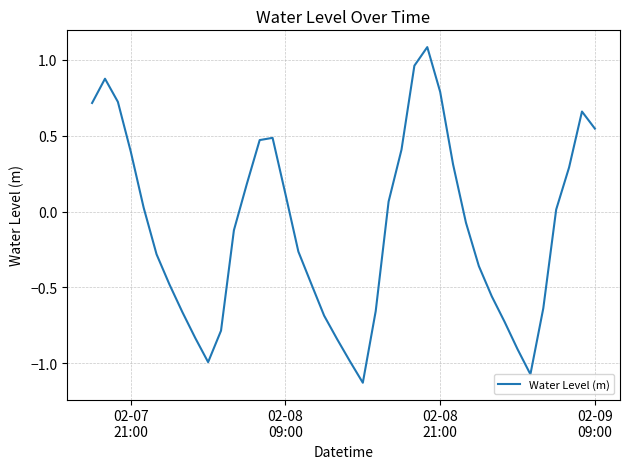

What is the difference between the maximum and minimum values?

2.2